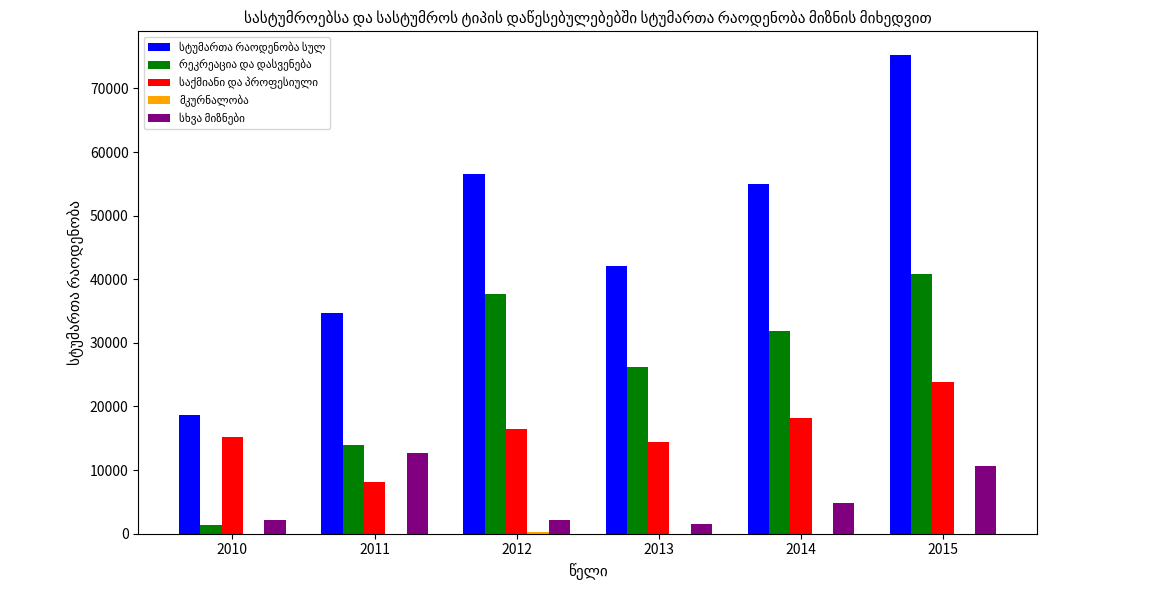

At which category does the chart reach its peak across all series?

2015